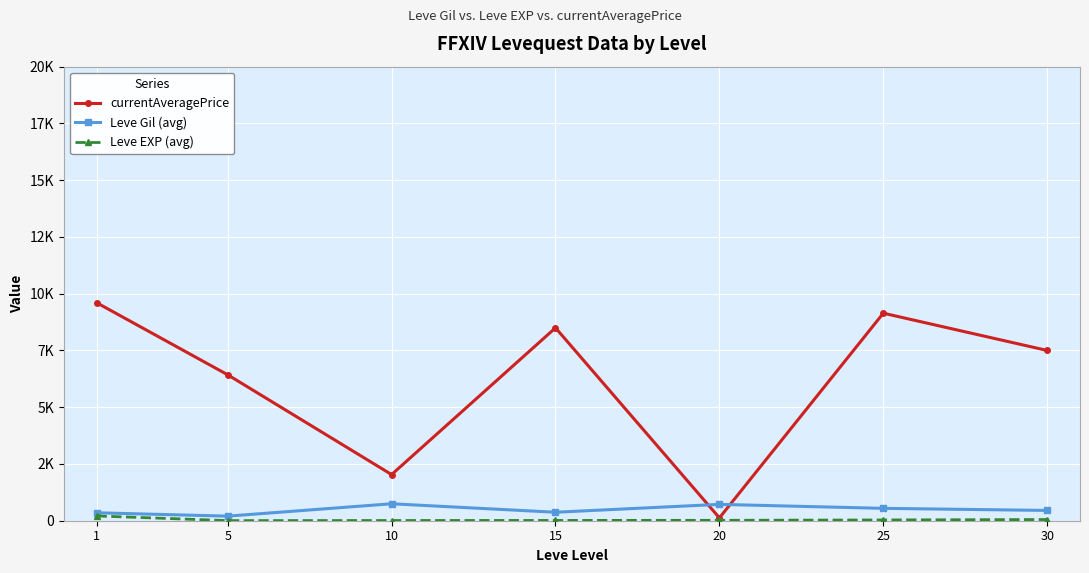

Which series changed the most between 25 and 30?

currentAveragePrice